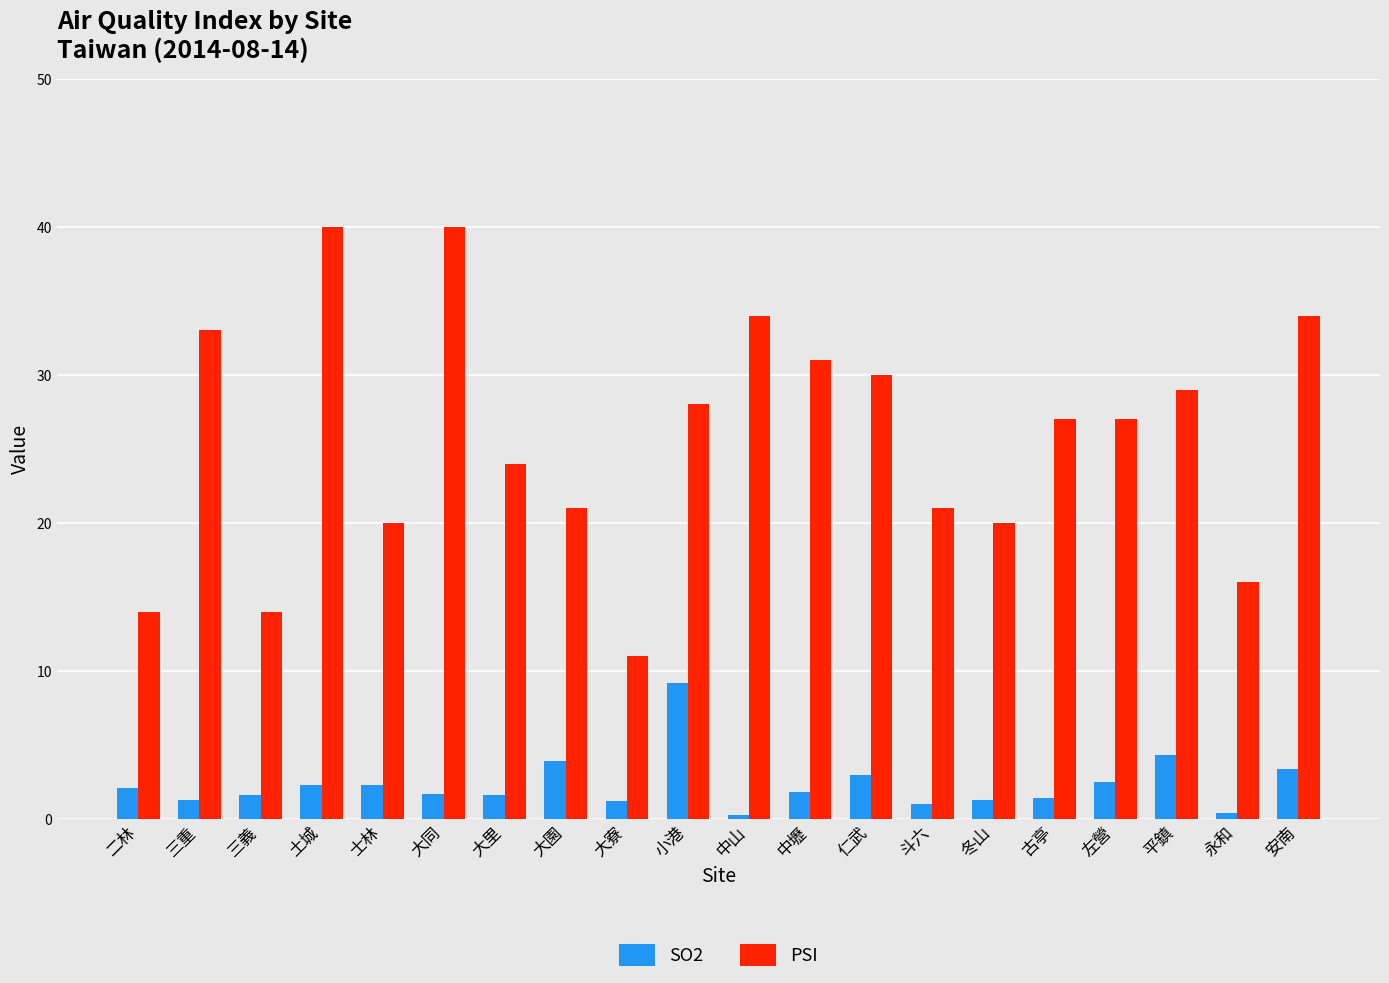

What is the average value of the SO2 series?

2.3